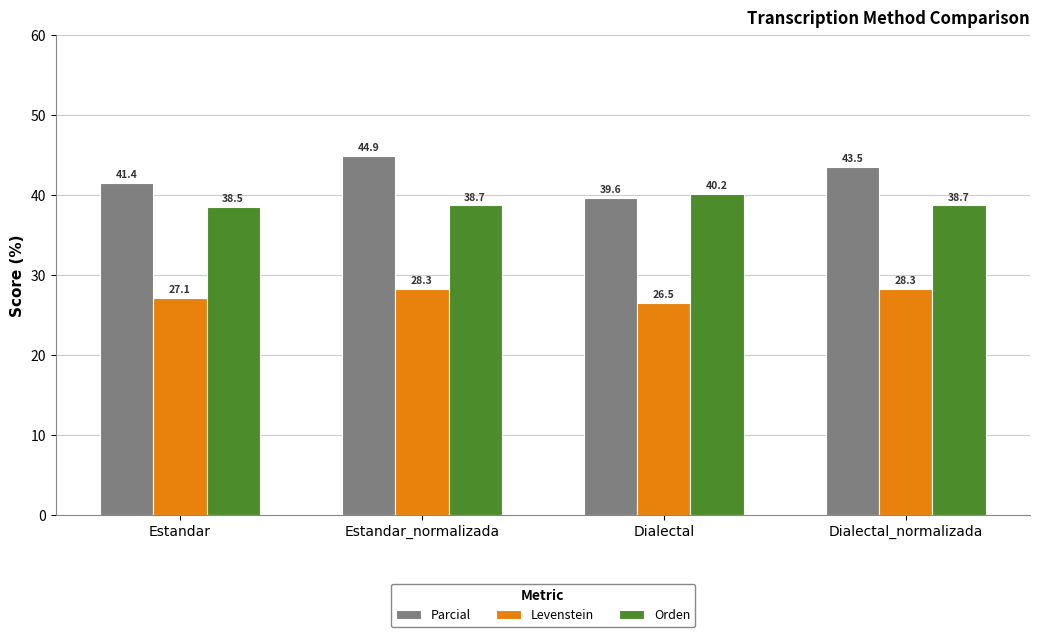

What is the spread (max minus min) of values at Dialectal_normalizada?

15.2